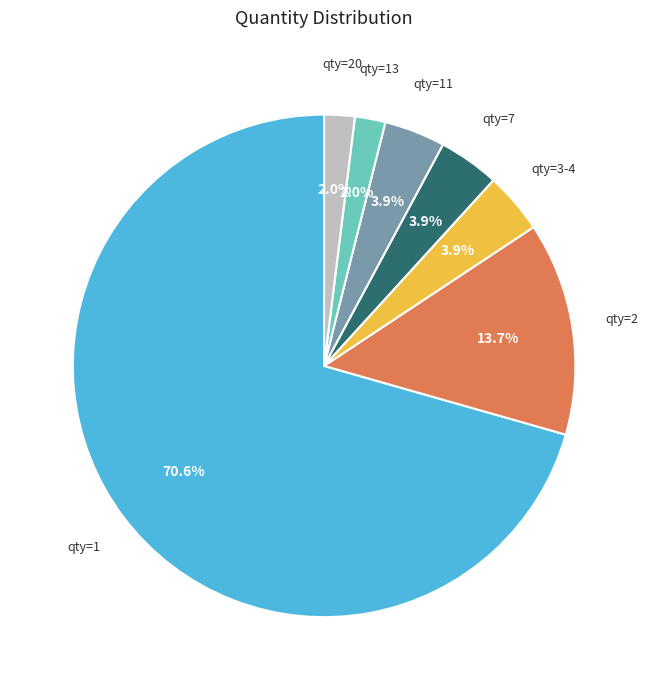

Does any single category account for the majority?

Yes